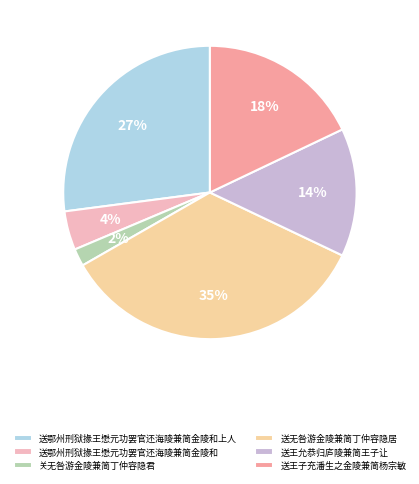

Which has a higher value, 关无咎游金陵兼简丁仲容隐君 or 送王子充潘生之金陵兼简杨宗敏?

送王子充潘生之金陵兼简杨宗敏